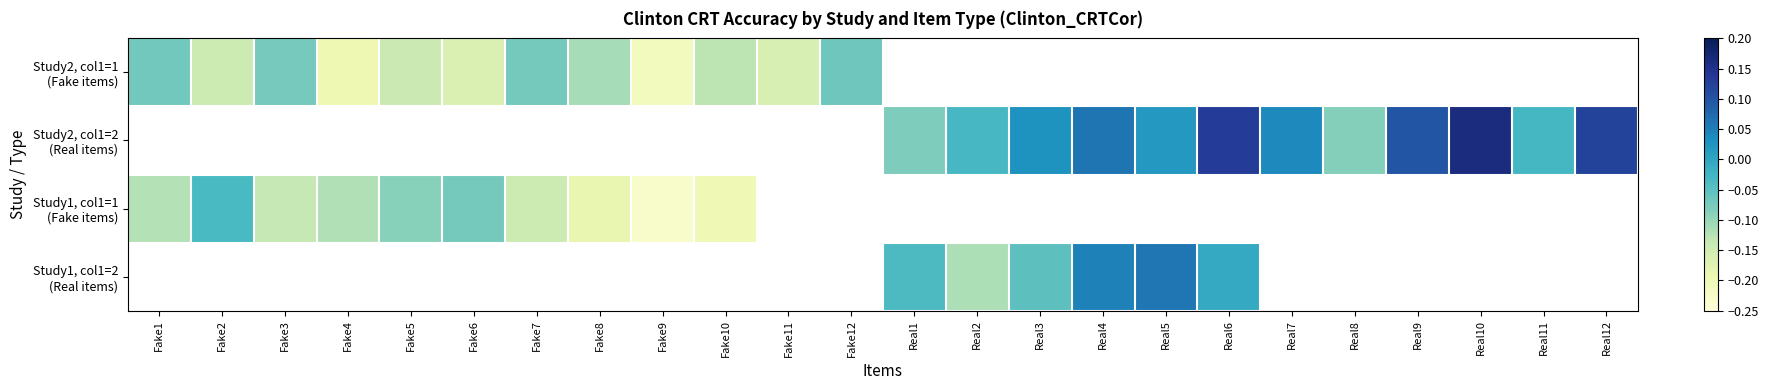

Is the value of Study1, col1=2 (Real items) at Real10 greater than the value of Study1, col1=1 (Fake items) at Fake10?

No